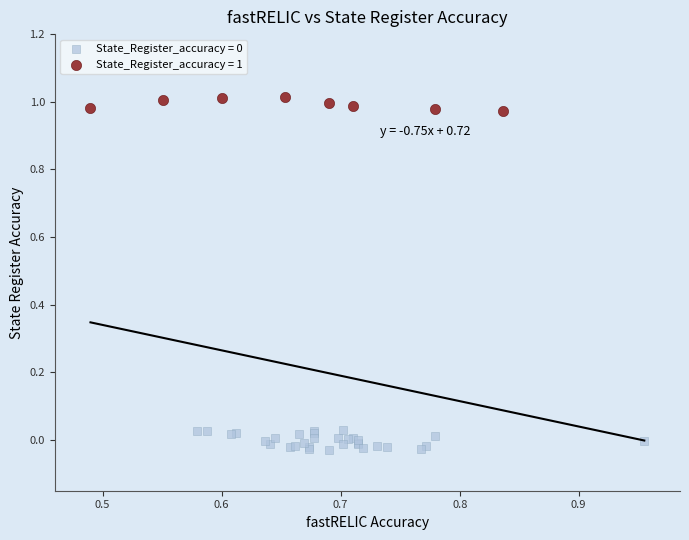

Which series reaches the maximum Y coordinate?

State_Register_accuracy = 1